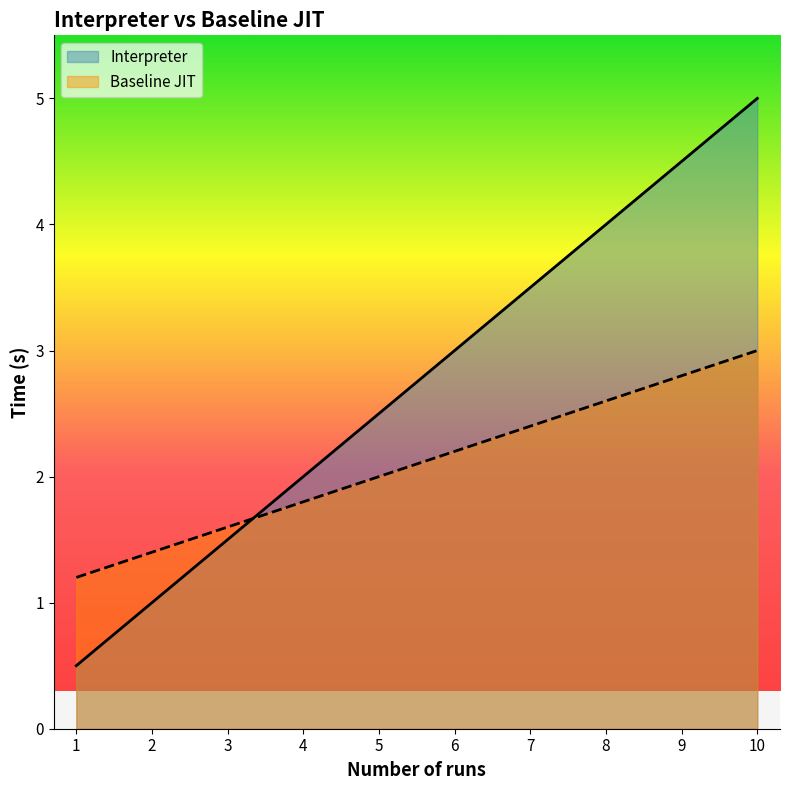

Between which two adjacent categories do Interpreter and Baseline JIT first intersect?

3 and 4